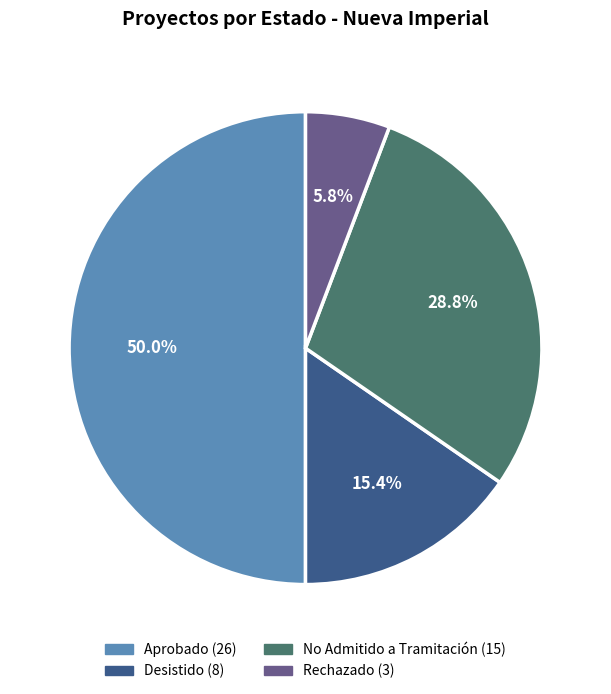

How many segments does this pie chart have?

4